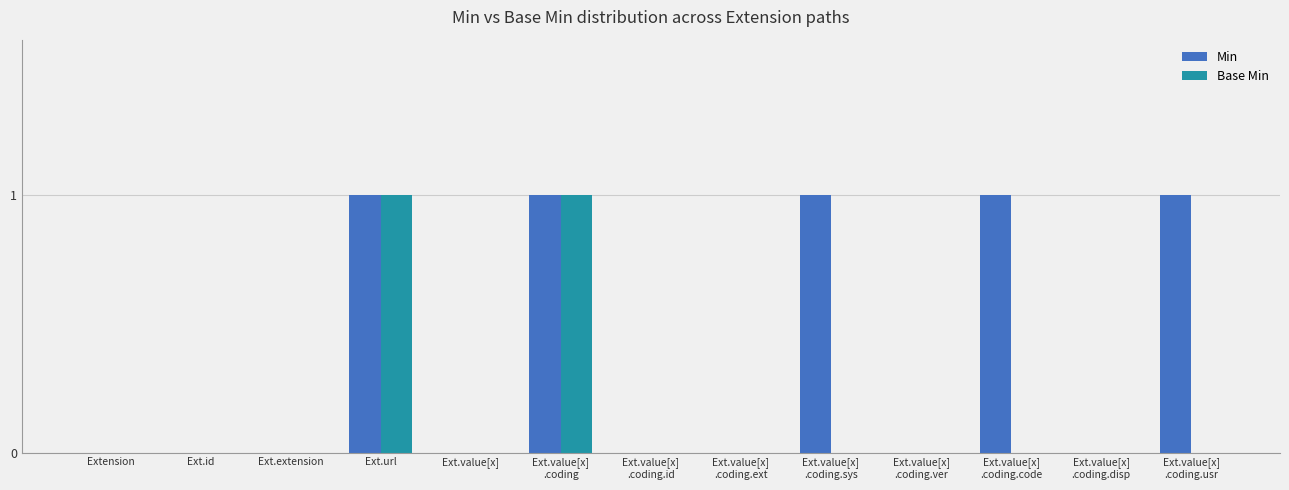

What is the sum of all Min values?

5